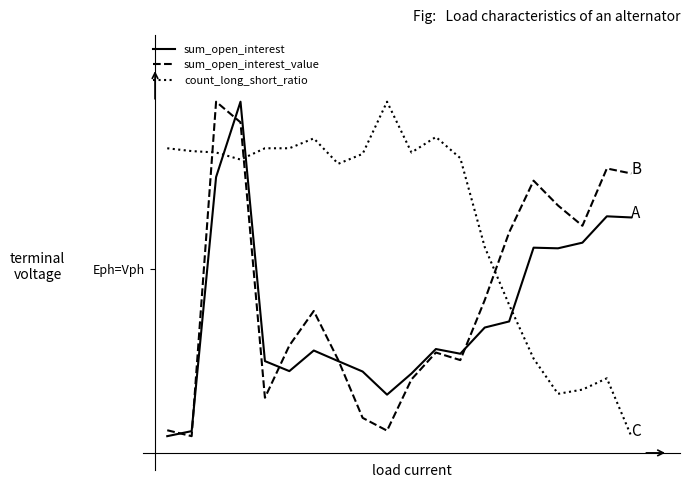

Rank the categories by sum_open_interest value from lowest to highest.

0, 1, 9, 10, 8, 5, 4, 7, 12, 6, 11, 13, 14, 16, 15, 17, 19, 18, 2, 3